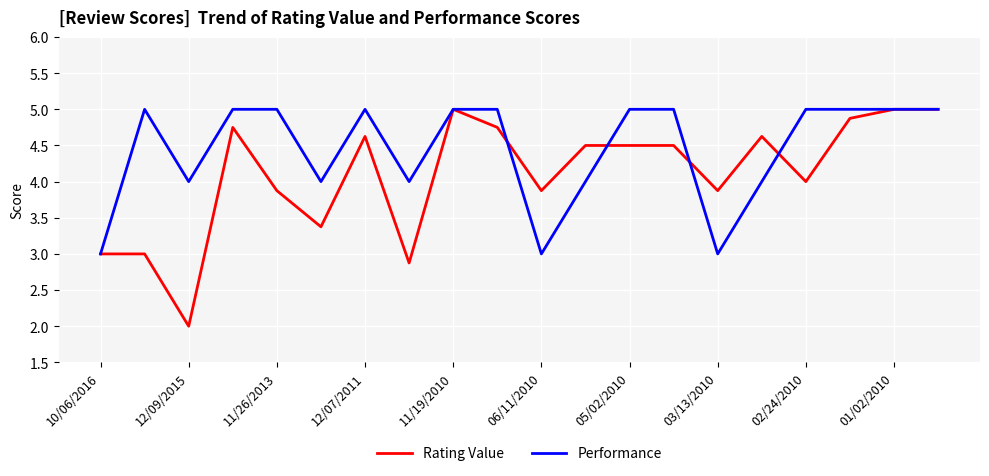

Which series has the largest total across all categories?

Performance